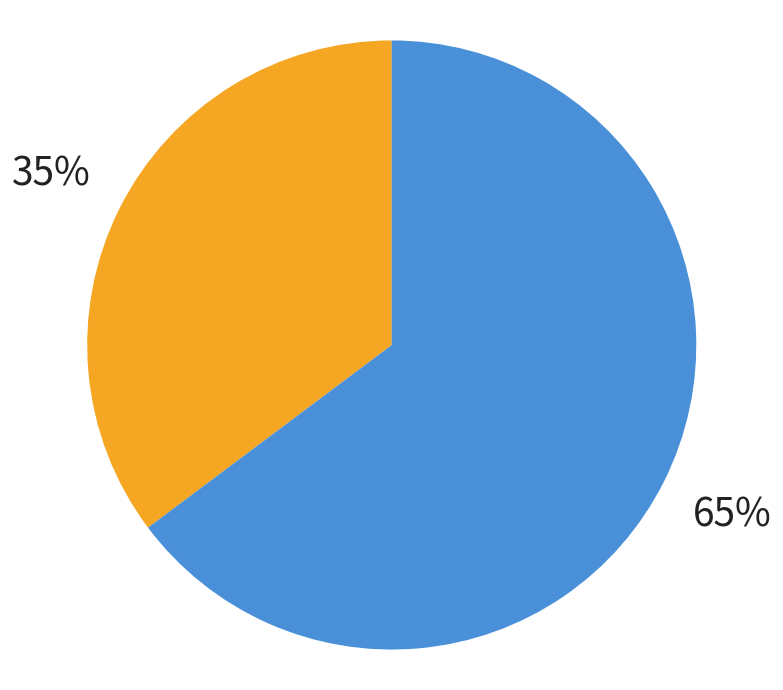

Is there any slice that represents more than half of the pie?

Yes